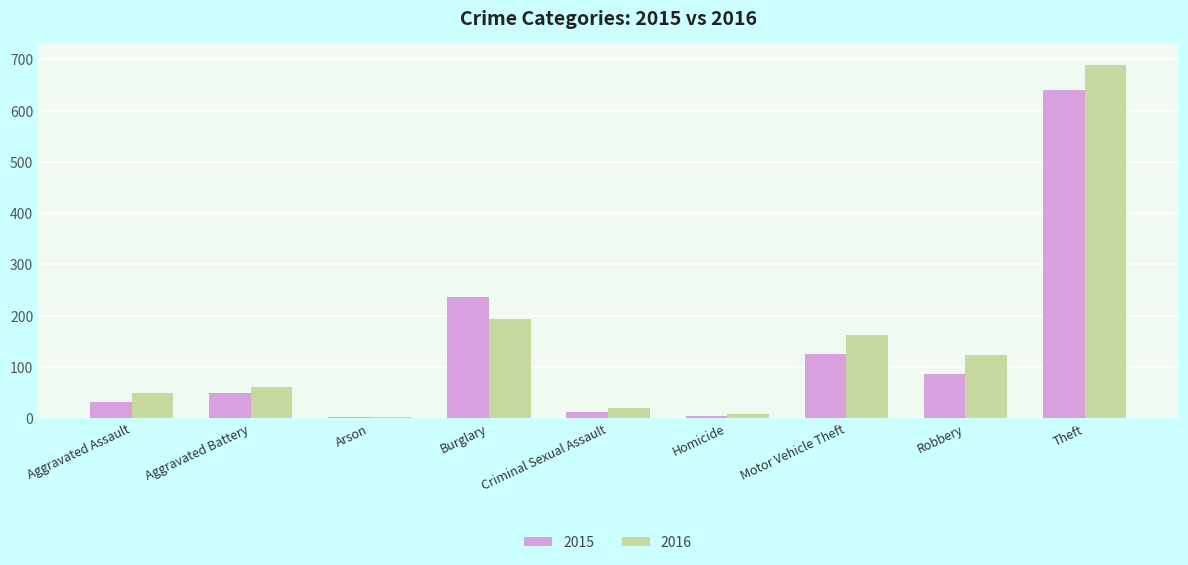

True or false: 2015 has a value of 298 at Theft.

False